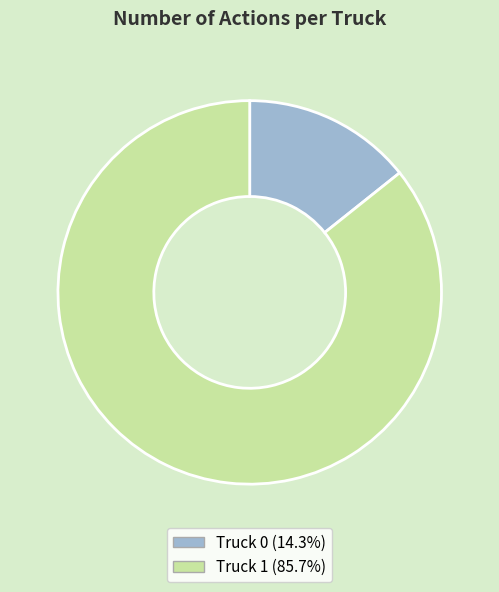

How many segments does this pie chart have?

2